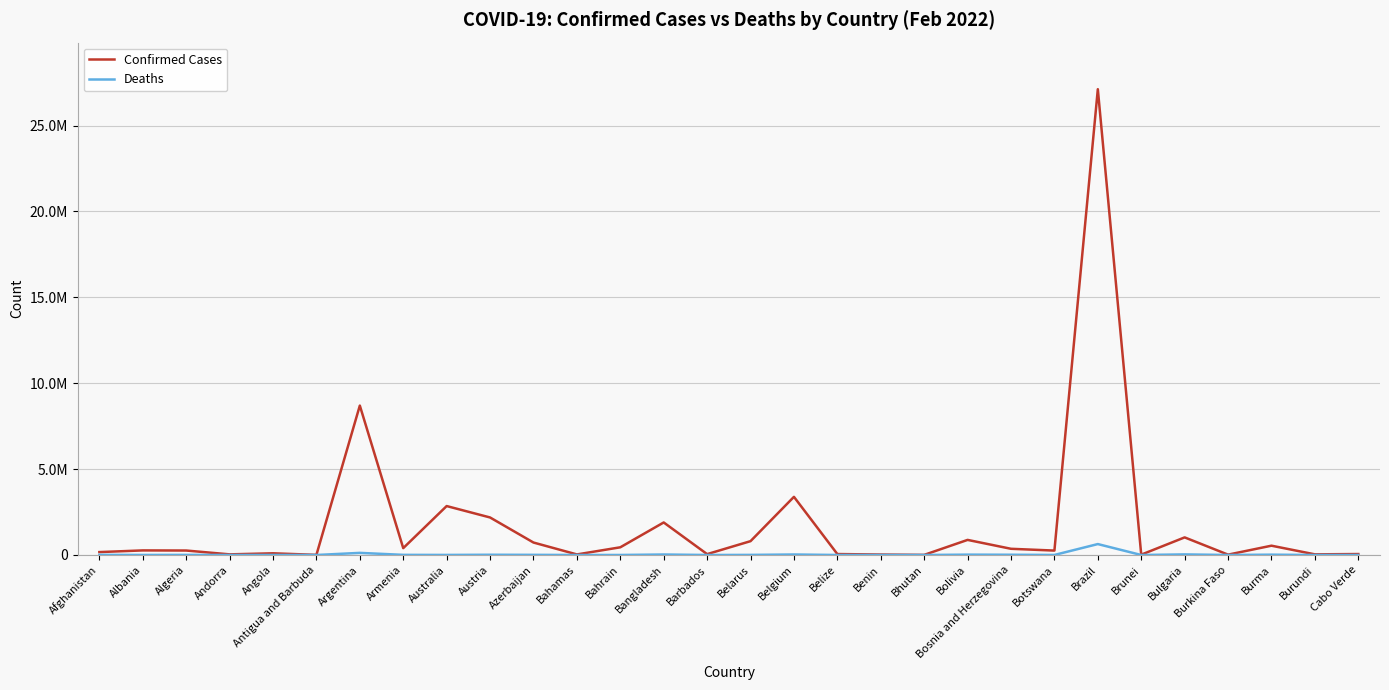

Is this an area chart (filled region under the line)?

No